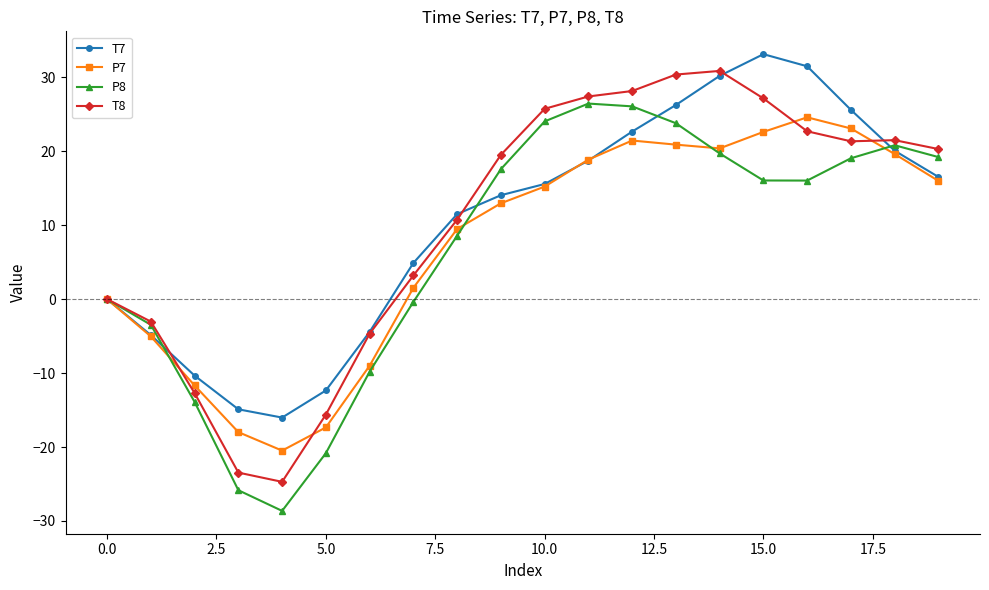

What is the minimum value shown in the chart?

-28.6